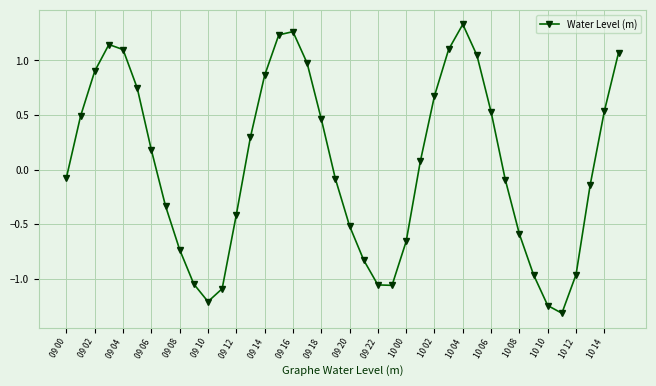

What is the minimum value shown in the chart?

-1.3